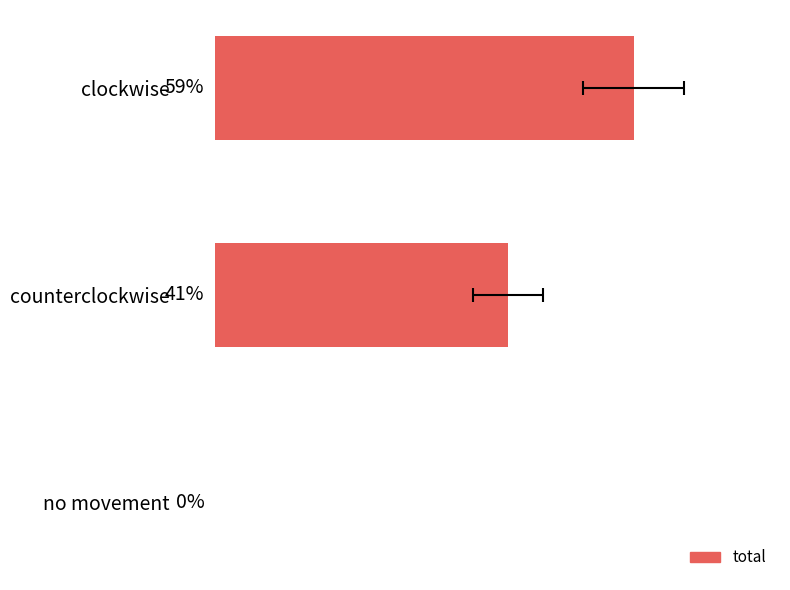

What is the maximum value shown in the chart?

58.8